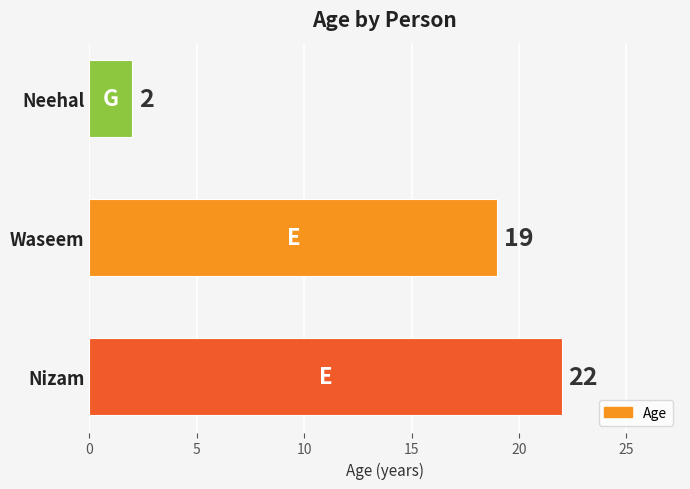

Which has a higher value, Waseem or Nizam?

Nizam